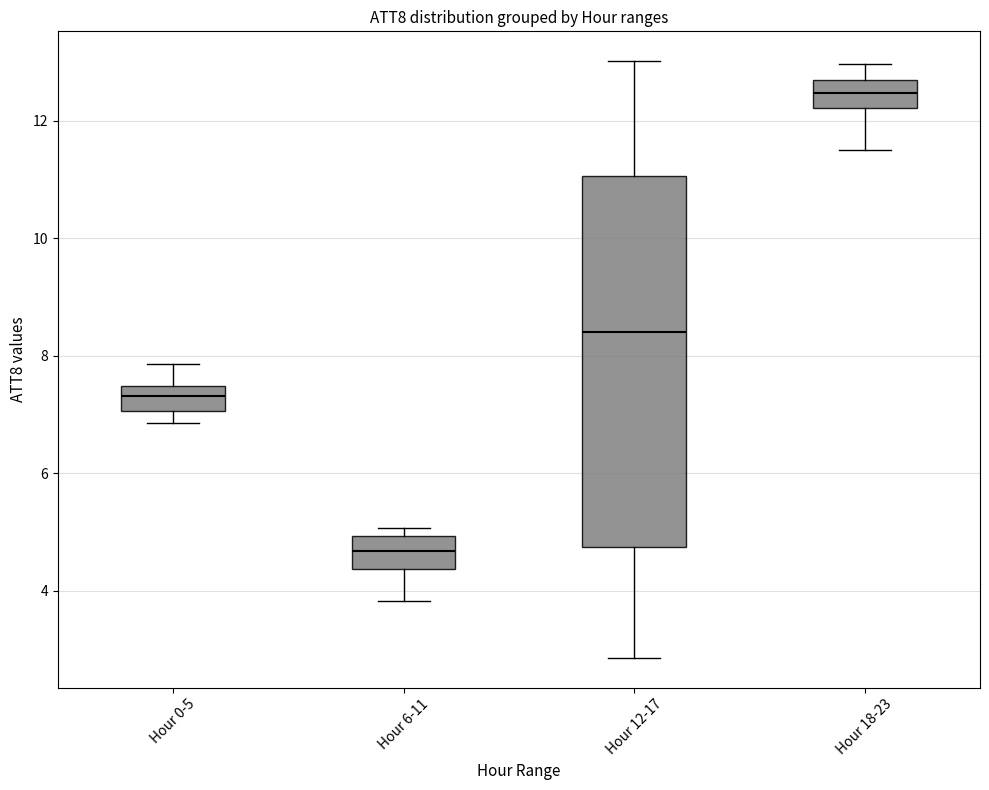

Which box is the tallest, from its lower edge to its upper edge?

Hour 12-17